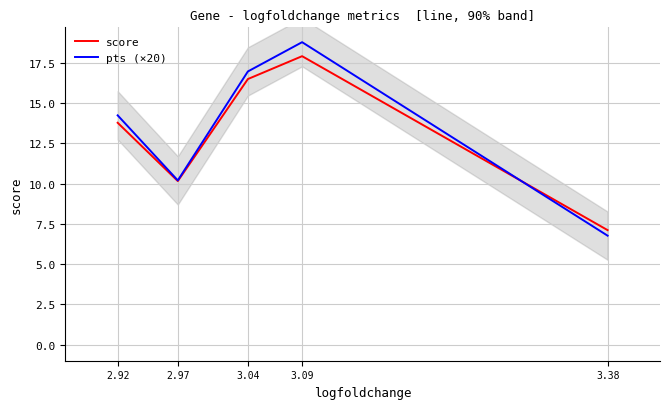

How many lines are shown in the chart?

2